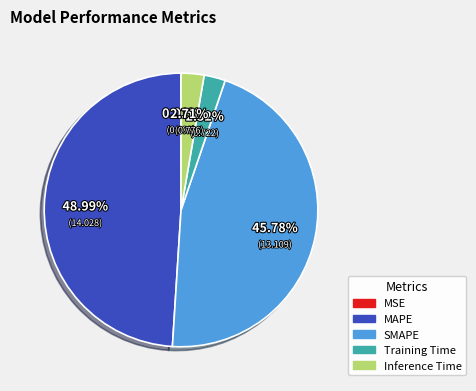

Do Inference Time and SMAPE together represent more than half of the pie?

No